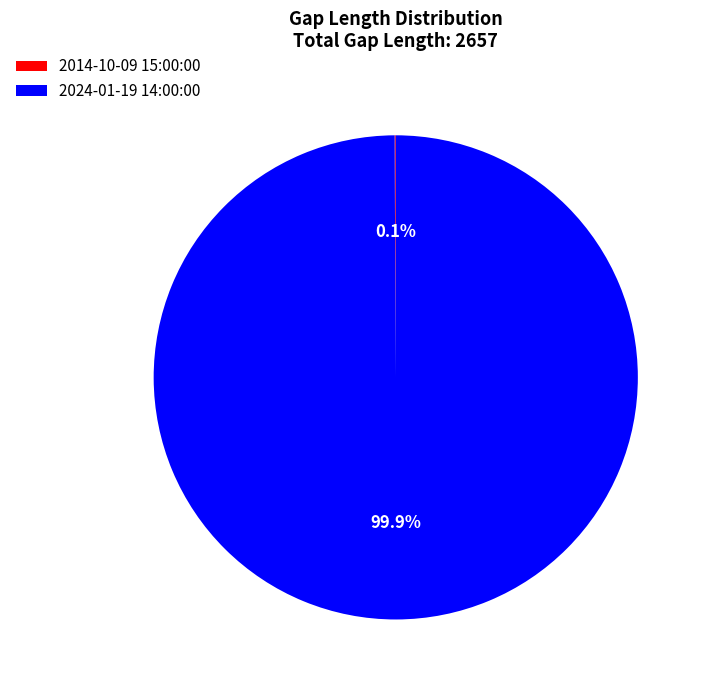

What is the largest slice in the pie chart?

2024-01-19 14:00:00